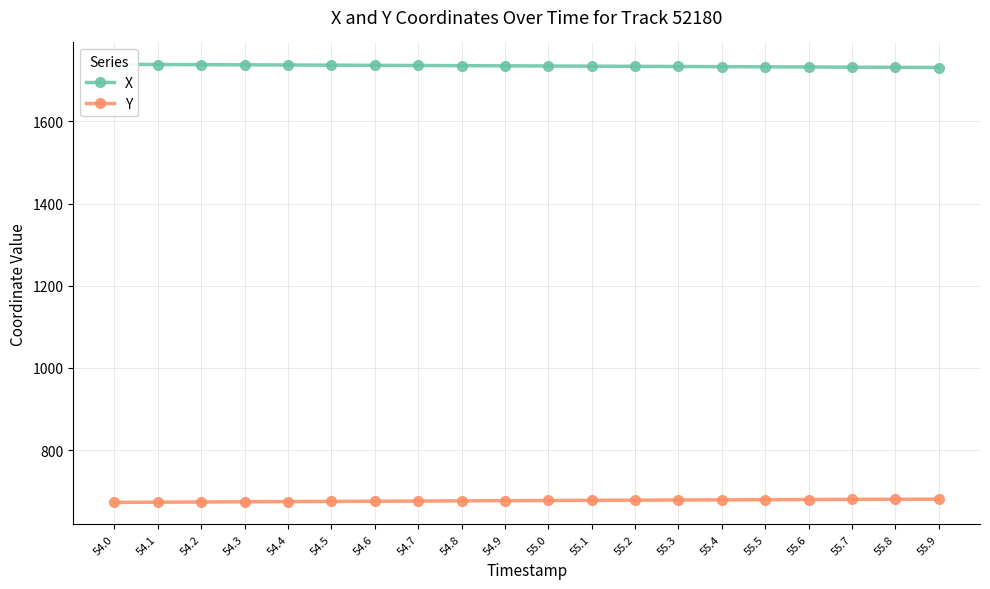

What is the average value of the X series?

1735.1